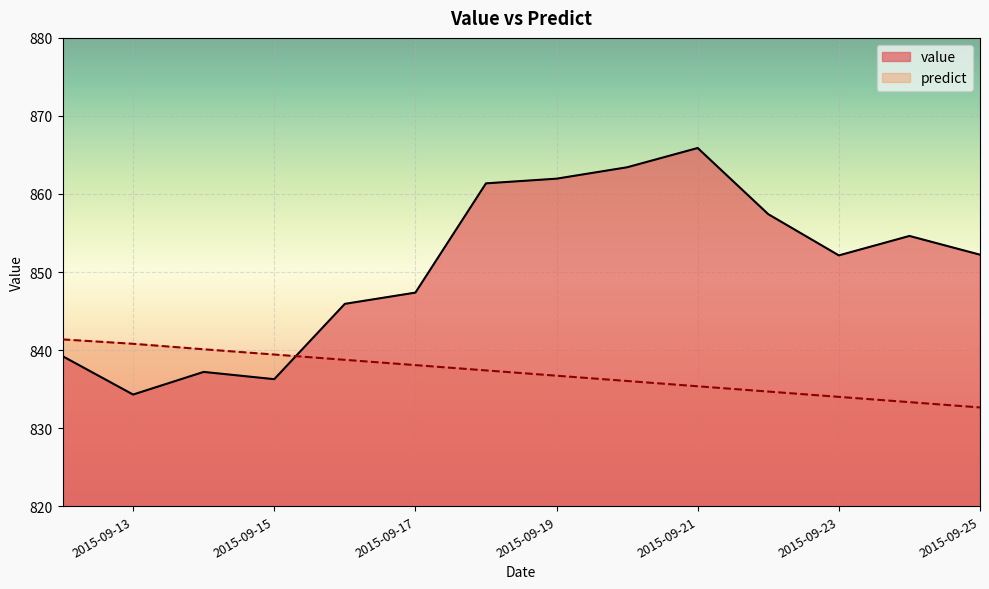

Between which two adjacent categories do predict and value first intersect?

2015-09-15 and 2015-09-16